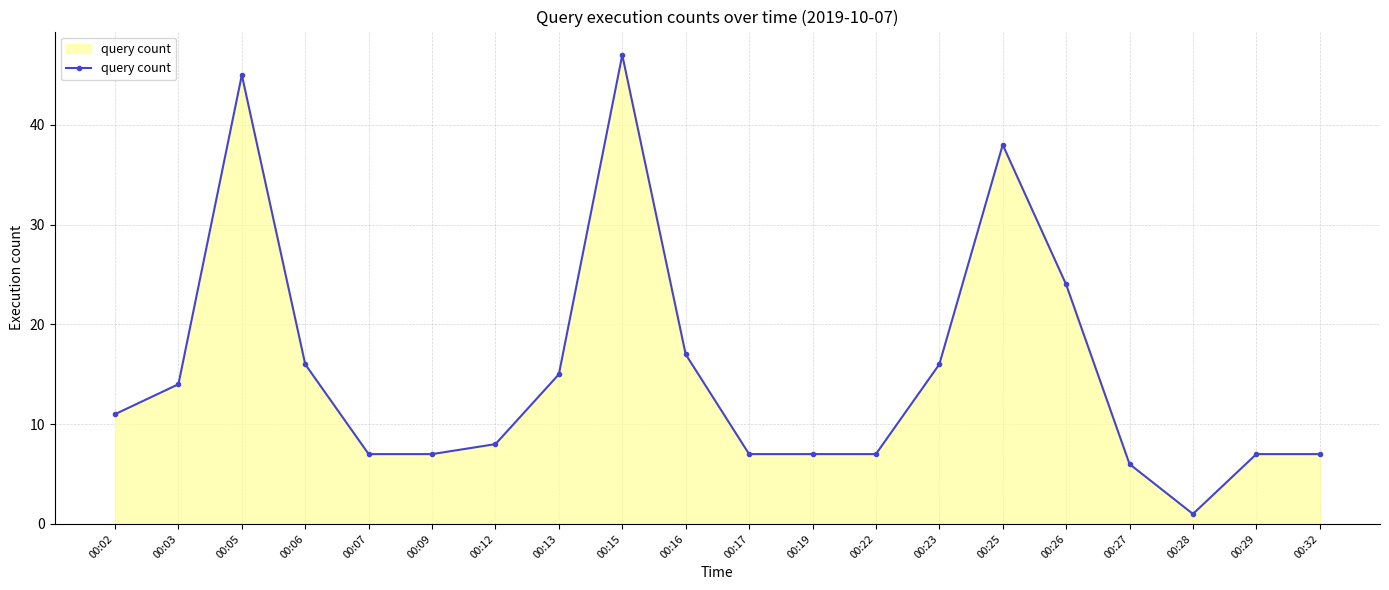

What is the sum of all values?

307